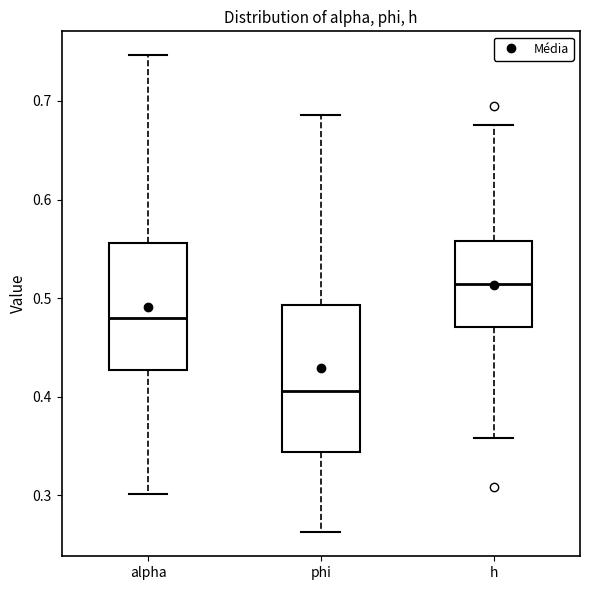

Which box is the tallest, from its lower edge to its upper edge?

phi